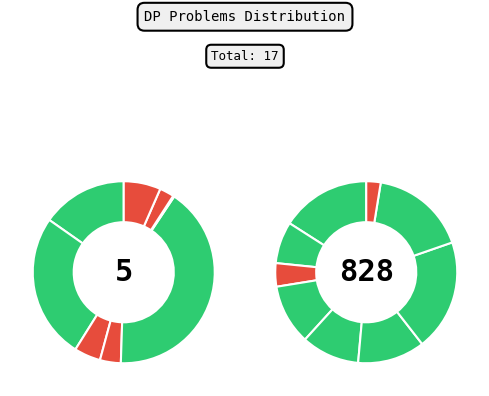

What percentage is the Maximum Length of Repeated Subarray slice, to the nearest percent?

6%